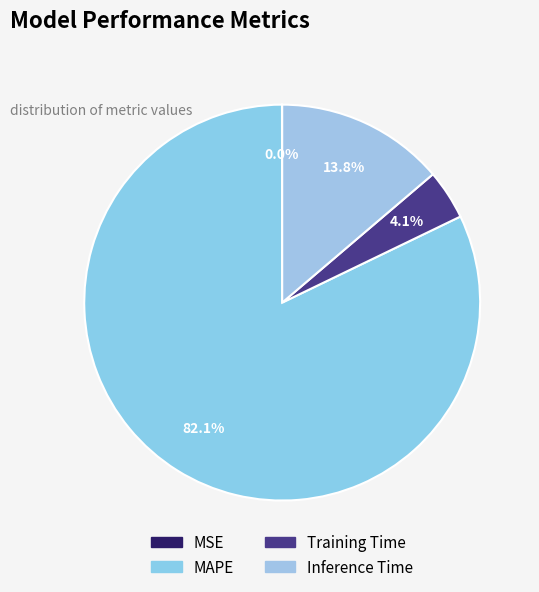

To the nearest percent, what portion does Training Time represent?

4%